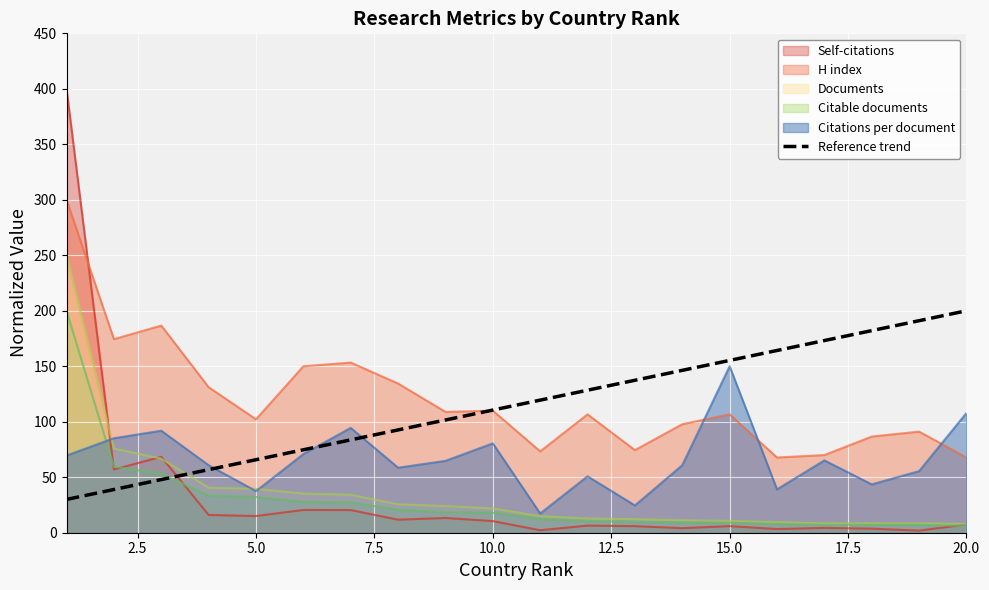

Which series has the widest spread of values?

Self-citations